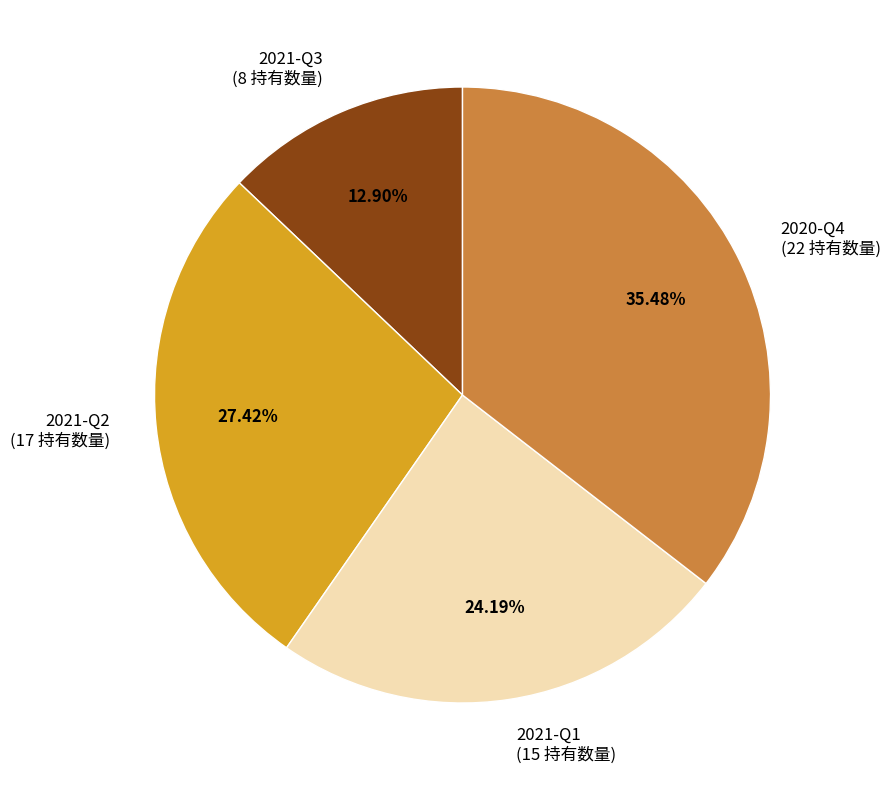

Approximately how many times larger is the value at 2020-Q4 compared to 2021-Q2?

1.3